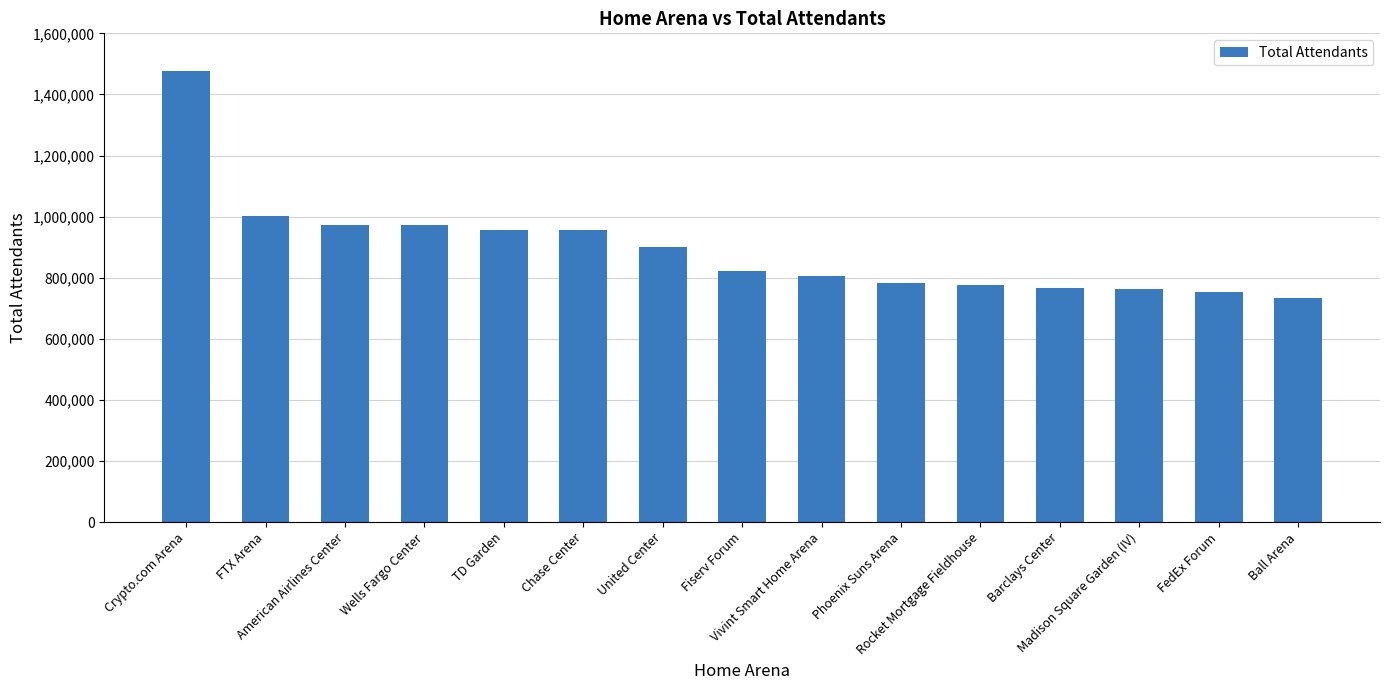

What is the value of the 14th bar from the left?

753549